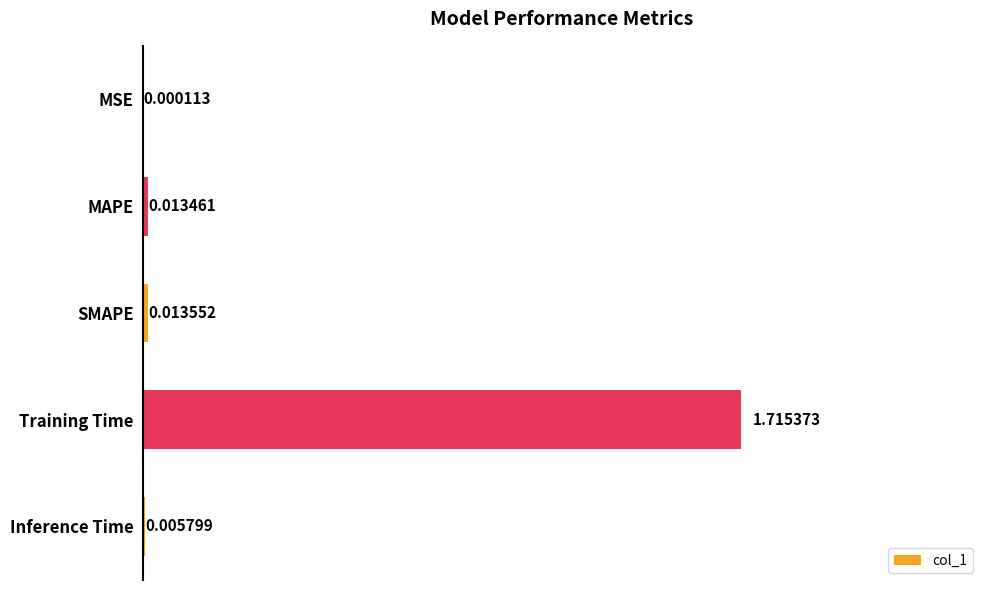

What is the average value?

0.3